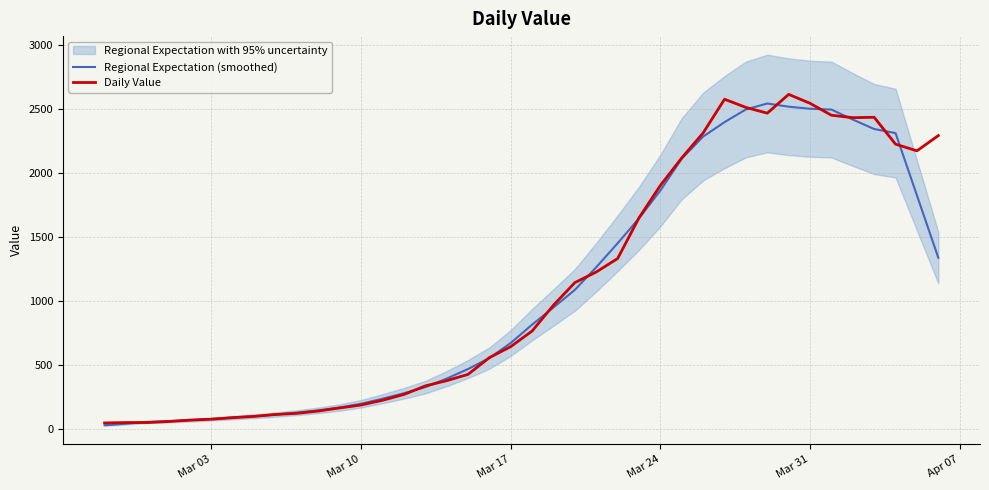

In Regional Expectation (smoothed), how many points are higher than both neighbors (excluding endpoints)?

1